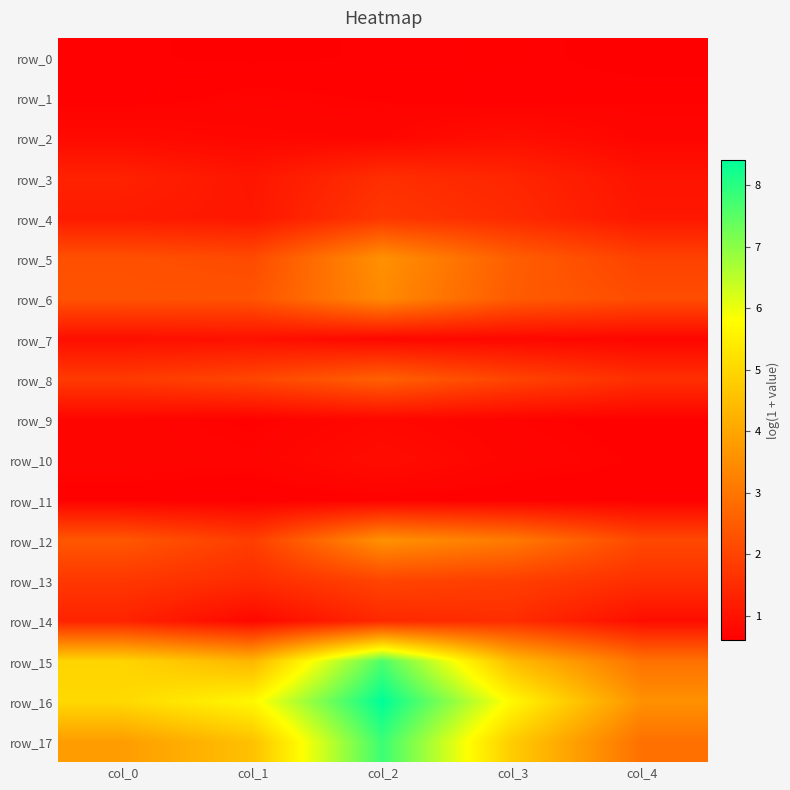

Which category has the lowest value across all series?

col_4